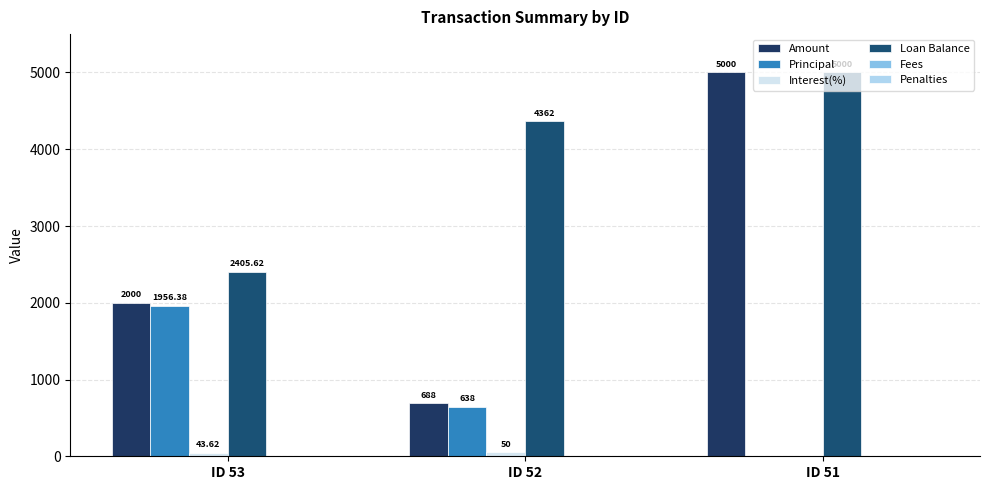

Are the bars horizontal?

No